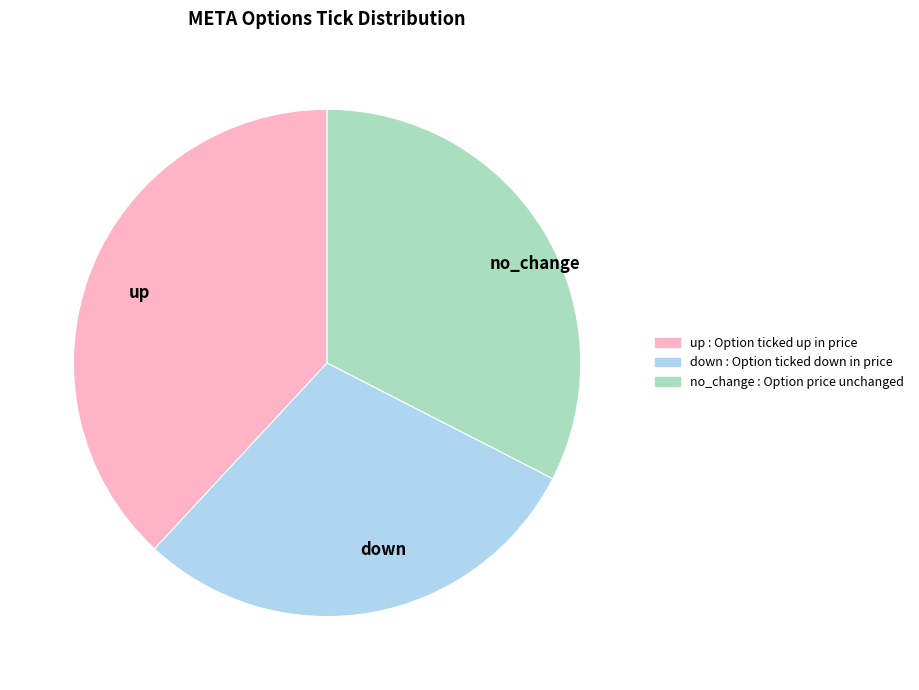

How many slices are in this pie chart?

3